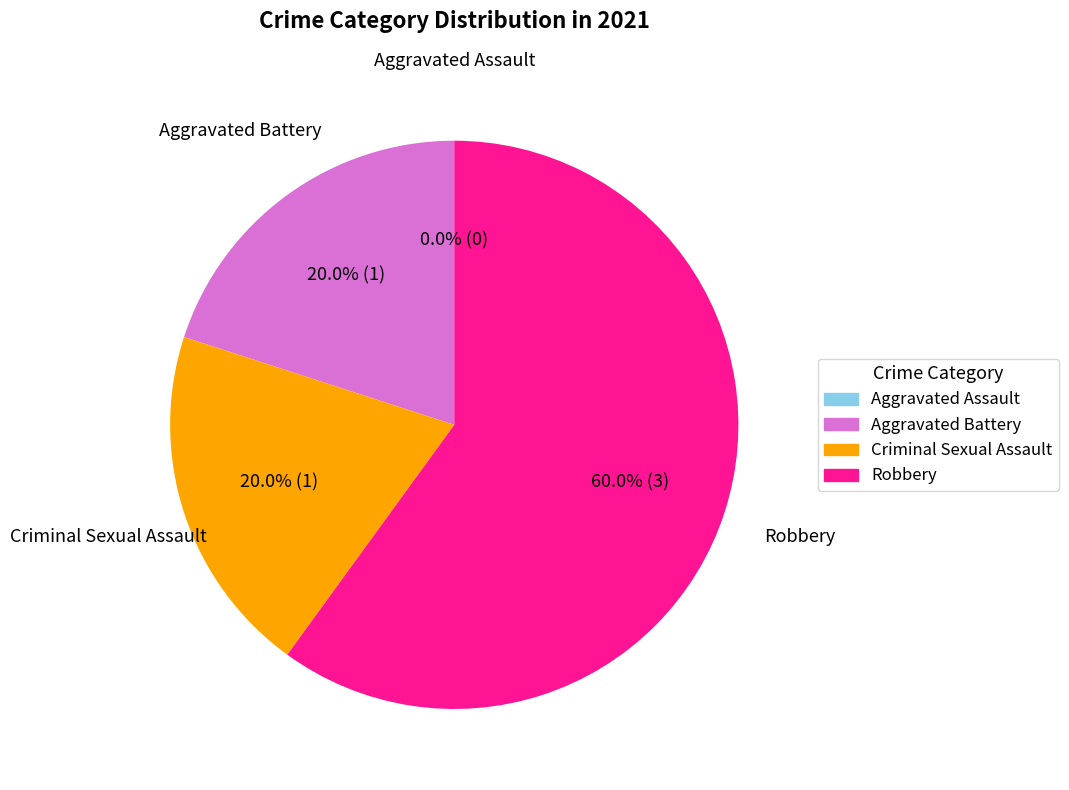

What is the smallest slice in the pie chart?

Aggravated Assault